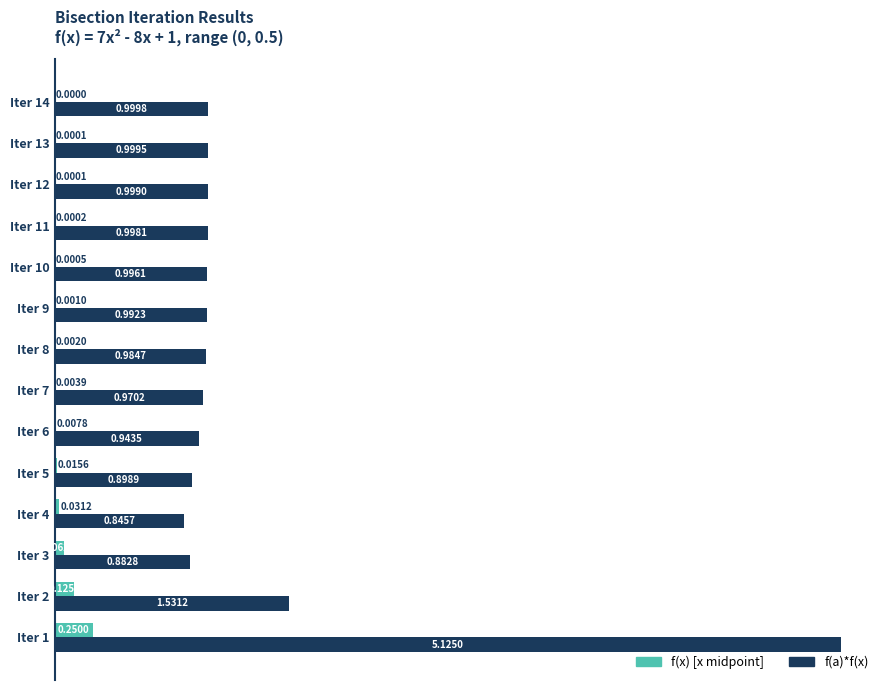

At which category is the sum across all series the highest?

Iter 1